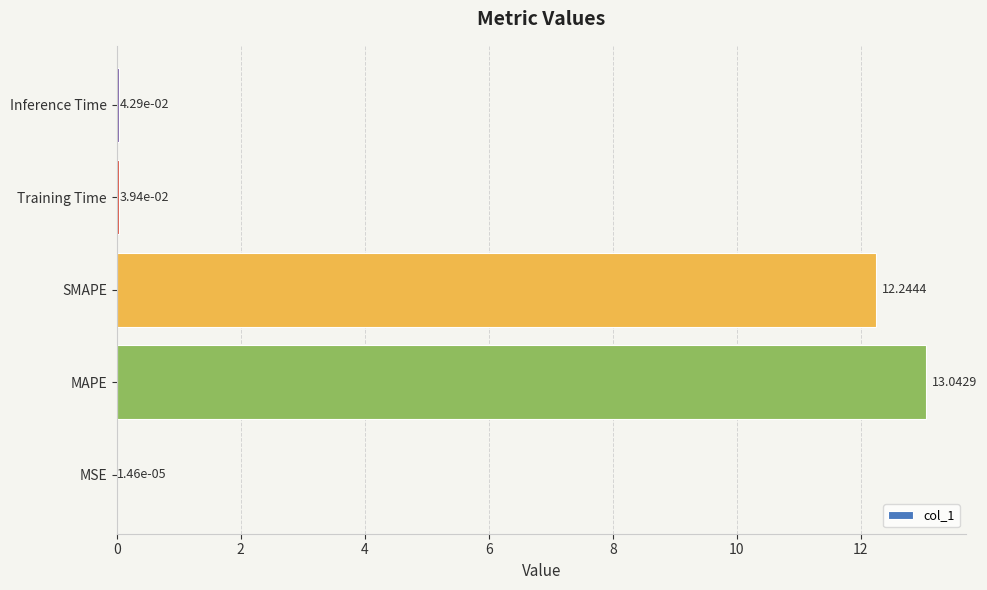

Which category has the highest value across all series?

MAPE